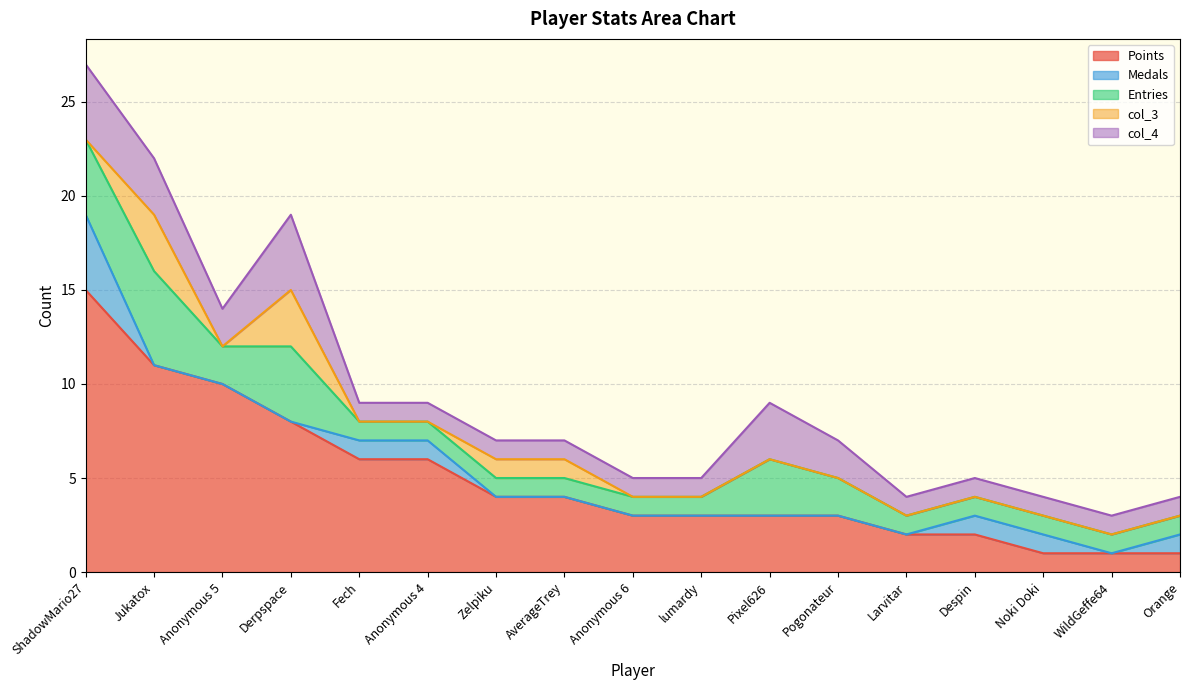

Reading right to left, what are all the values shown in this chart?

Points: Orange=1	WildGeffe64=1	Noki Doki=1	Despin=2	Larvitar=2	Pogonateur=3	Pixel626=3	lumardy=3	Anonymous 6=3	AverageTrey=4	Zelpiku=4	Anonymous 4=6	Fech=6	Derpspace=8	Anonymous 5=10	Jukatox=11	ShadowMario27=15
Medals: Orange=1	WildGeffe64=0	Noki Doki=1	Despin=1	Larvitar=0	Pogonateur=0	Pixel626=0	lumardy=0	Anonymous 6=0	AverageTrey=0	Zelpiku=0	Anonymous 4=1	Fech=1	Derpspace=0	Anonymous 5=0	Jukatox=0	ShadowMario27=4
Entries: Orange=1	WildGeffe64=1	Noki Doki=1	Despin=1	Larvitar=1	Pogonateur=2	Pixel626=3	lumardy=1	Anonymous 6=1	AverageTrey=1	Zelpiku=1	Anonymous 4=1	Fech=1	Derpspace=4	Anonymous 5=2	Jukatox=5	ShadowMario27=4
col_3: Orange=0	WildGeffe64=0	Noki Doki=0	Despin=0	Larvitar=0	Pogonateur=0	Pixel626=0	lumardy=0	Anonymous 6=0	AverageTrey=1	Zelpiku=1	Anonymous 4=0	Fech=0	Derpspace=3	Anonymous 5=0	Jukatox=3	ShadowMario27=0
col_4: Orange=1	WildGeffe64=1	Noki Doki=1	Despin=1	Larvitar=1	Pogonateur=2	Pixel626=3	lumardy=1	Anonymous 6=1	AverageTrey=1	Zelpiku=1	Anonymous 4=1	Fech=1	Derpspace=4	Anonymous 5=2	Jukatox=3	ShadowMario27=4